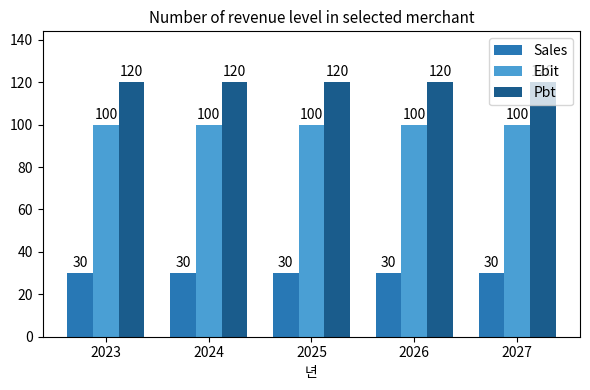

What is the smallest value displayed?

30